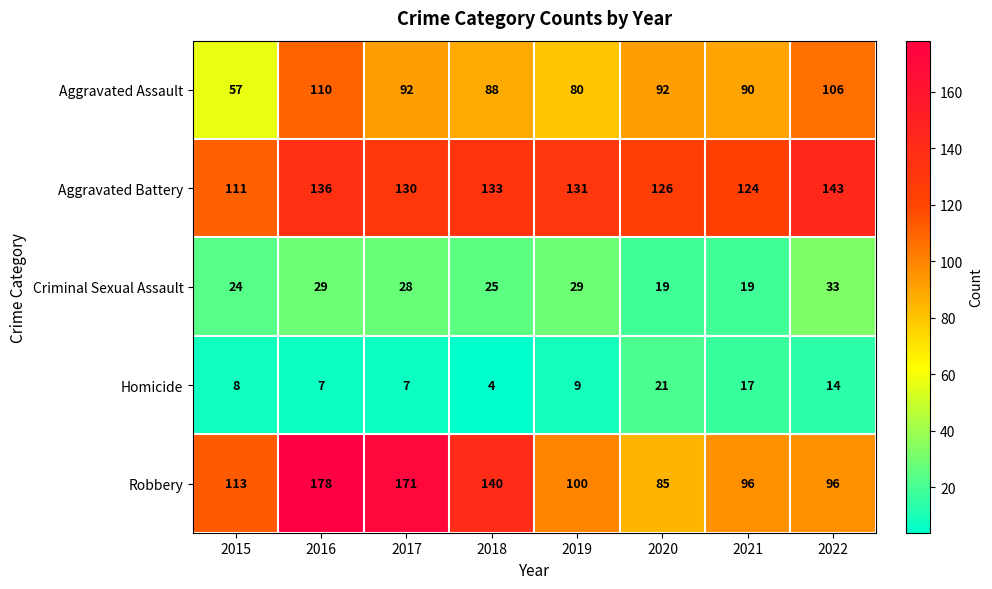

What is the average value of the Aggravated Assault series?

89